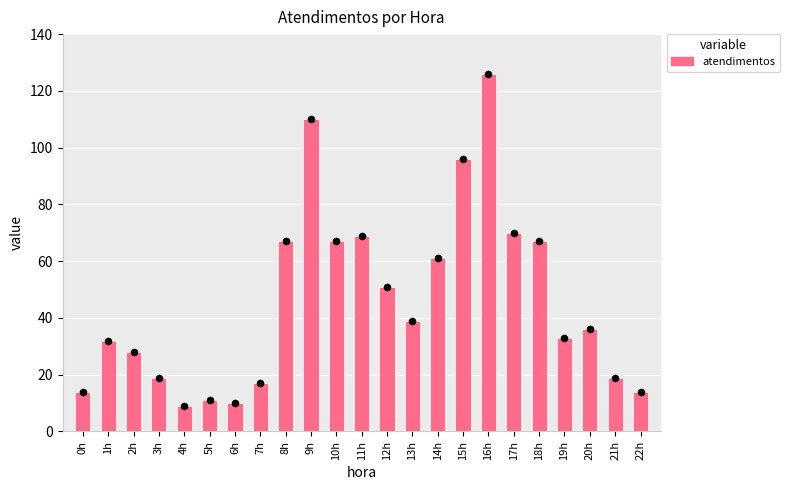

Which has a higher value, 5h or 7h?

7h